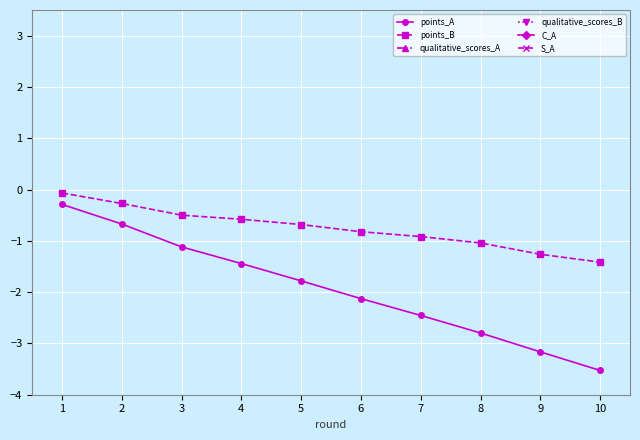

True or false: points_B has a value of -0.4 at 2.

False